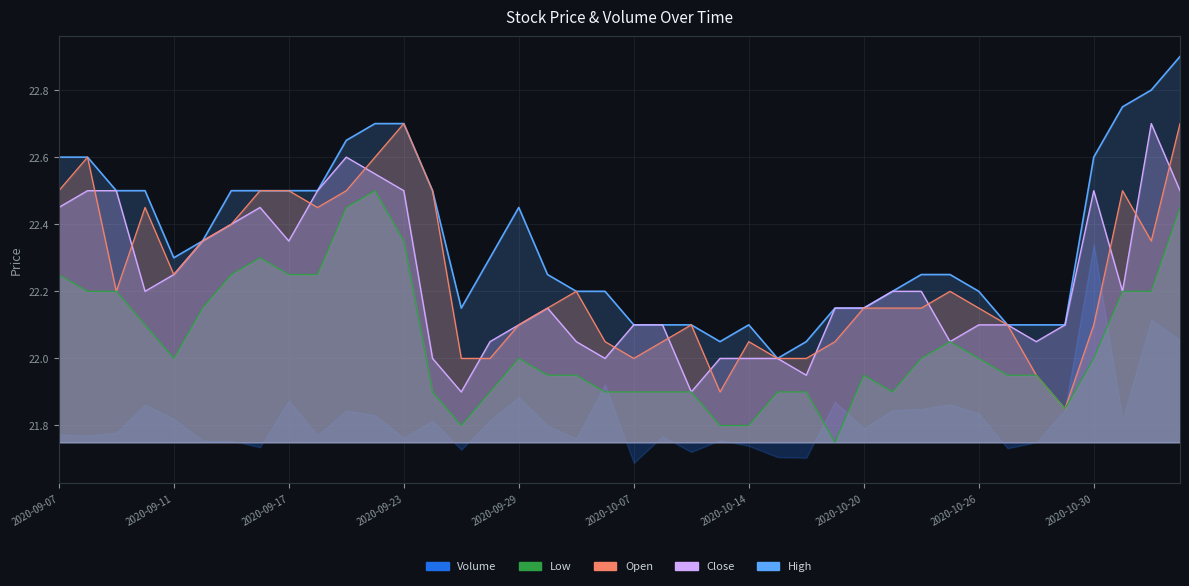

The value of Close at 2020-10-26 is 22.1. True or false?

True